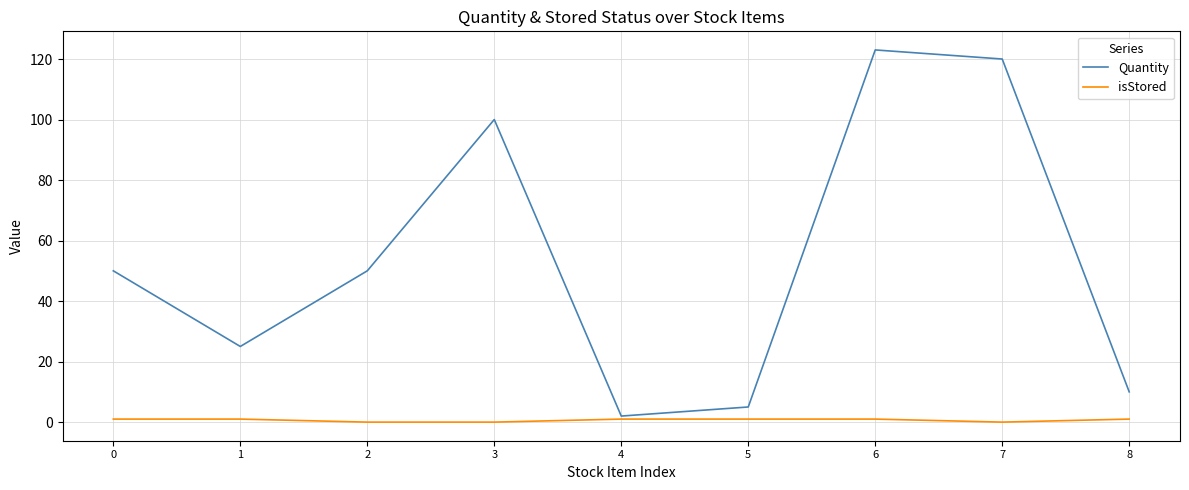

Reading left to right, list all the values displayed in this chart.

Quantity: 50	25	50	100	2	5	123	120	10
isStored: 1	1	0	0	1	1	1	0	1